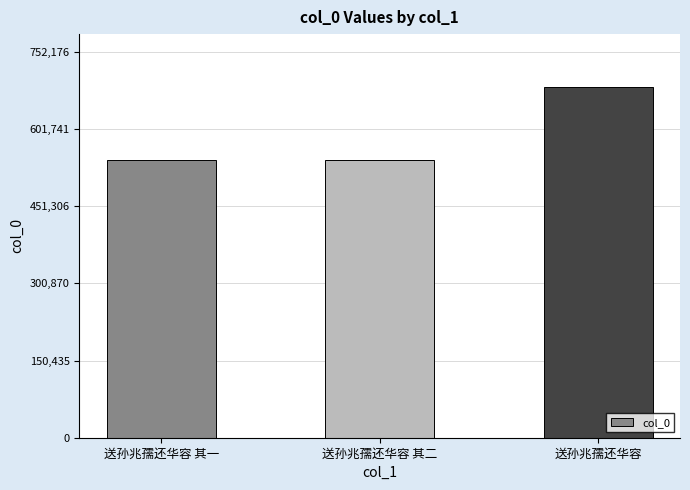

Is it true that the value at 送孙兆孺还华容 is 683797?

True